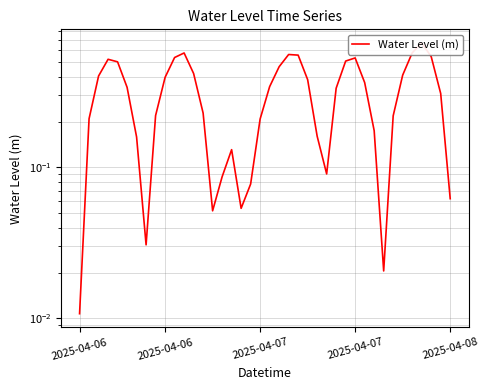

What value does the data have at 33?

0.2